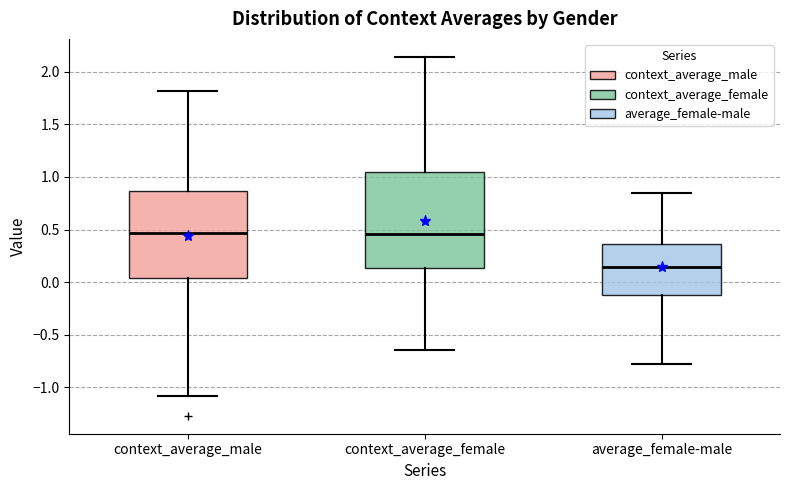

Reading left to right, transcribe this box plot: for each box, give where its median line is, the range the box spans, and where its two whiskers end, as read against the y-axis. The values are not printed on the chart, so give them approximately, as read against the axis.

context_average_male: median 0.45, box 0.05 to 0.85, whiskers -1.10 to 1.80
context_average_female: median 0.45, box 0.15 to 1.05, whiskers -0.65 to 2.15
average_female-male: median 0.15, box -0.10 to 0.35, whiskers -0.75 to 0.85